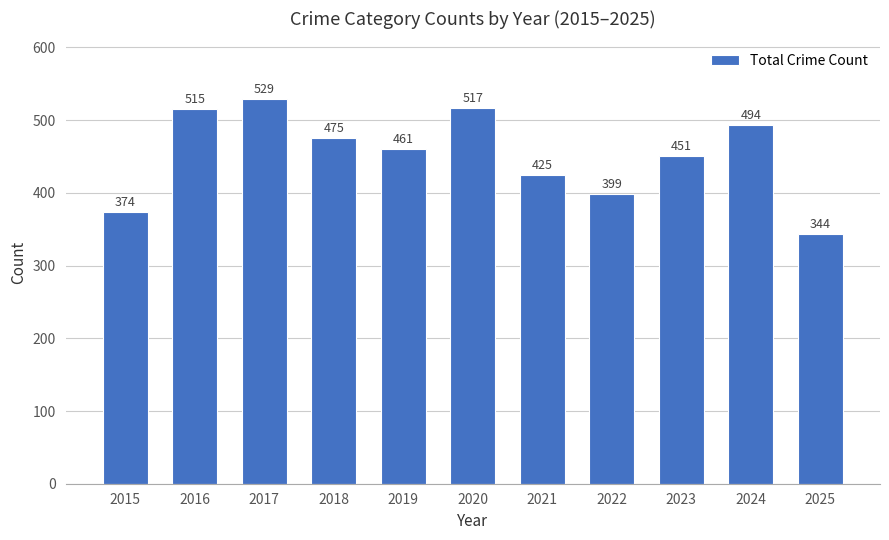

What is the smallest value displayed?

344